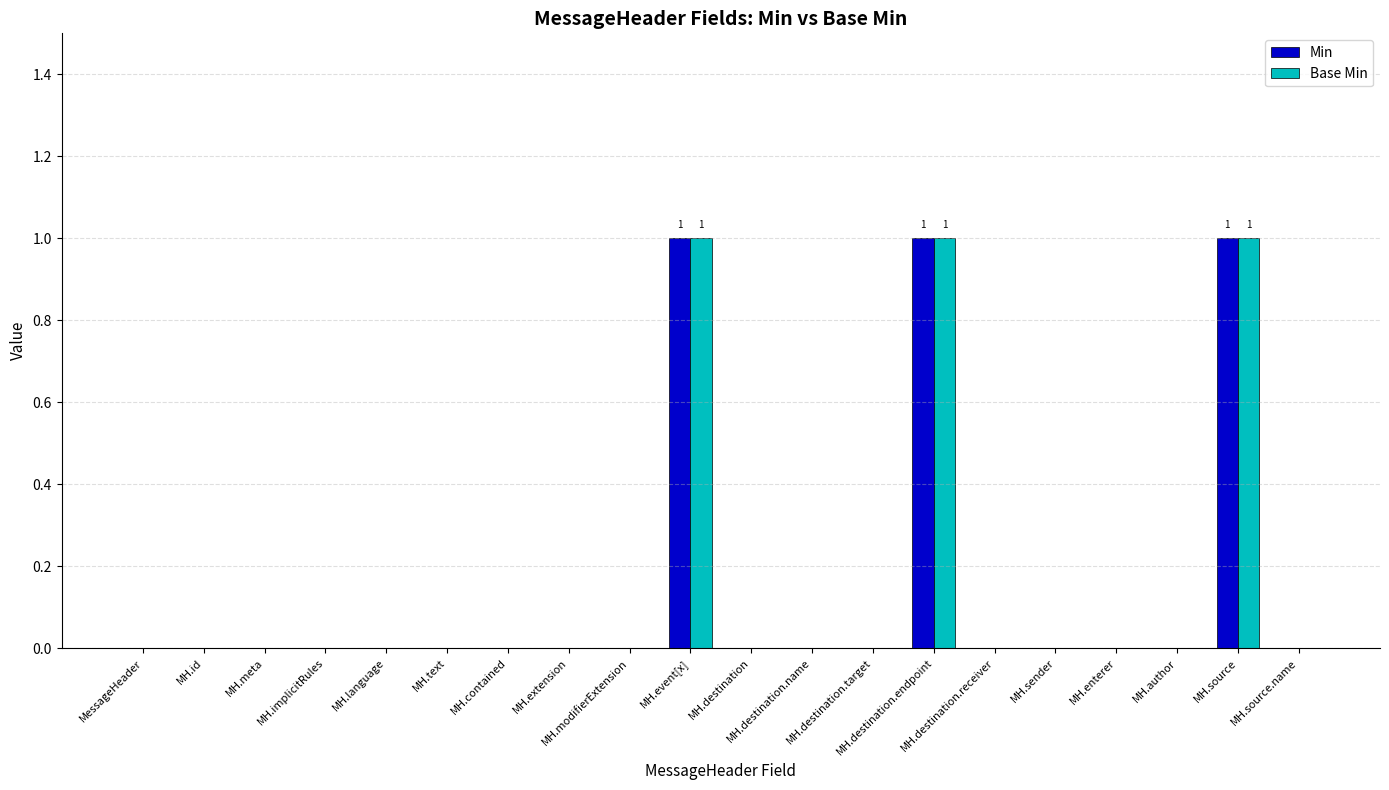

What is the sum of all Base Min values?

3